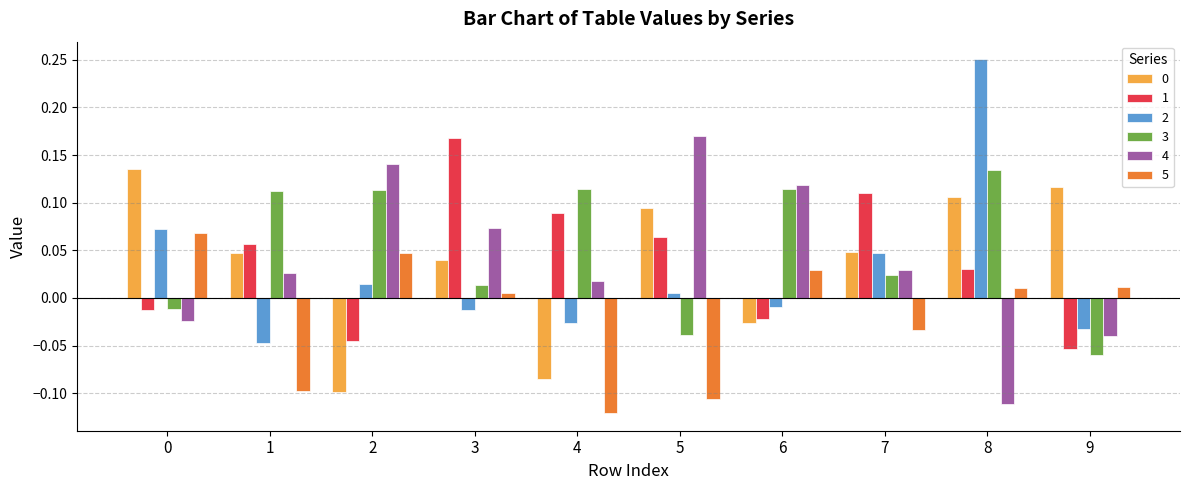

Which category has the lowest value across all series?

4